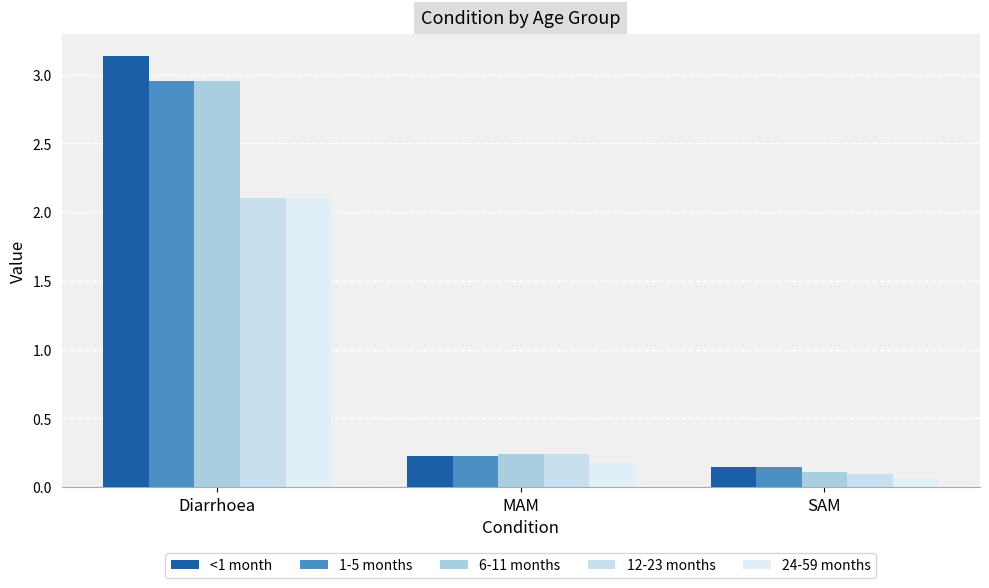

What are all the series names shown in the legend?

<1 month, 1-5 months, 6-11 months, 12-23 months, 24-59 months